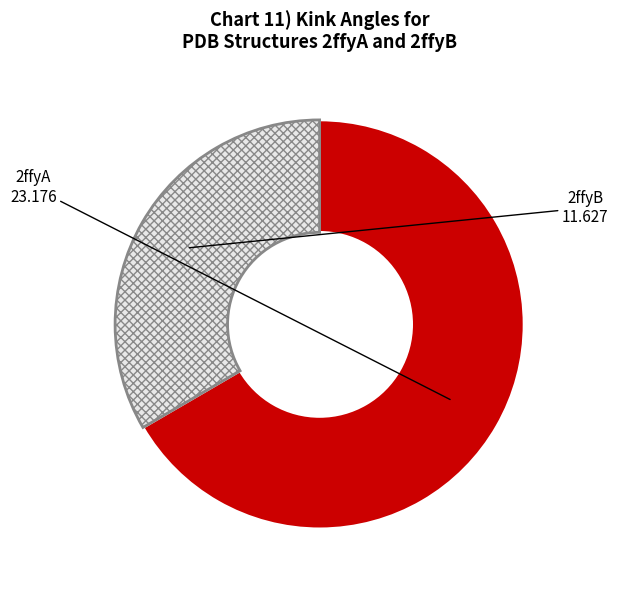

What is the majority slice?

2ffyA